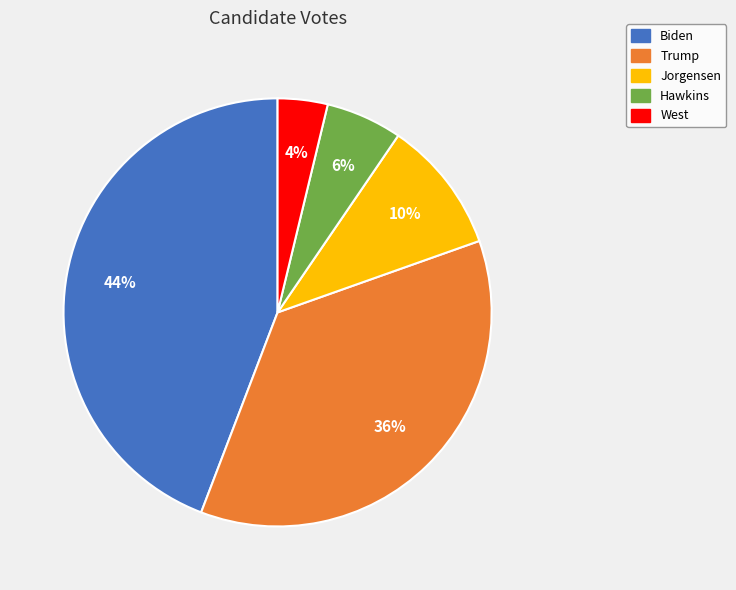

To the nearest percent, what percentage of the pie is Trump?

36%